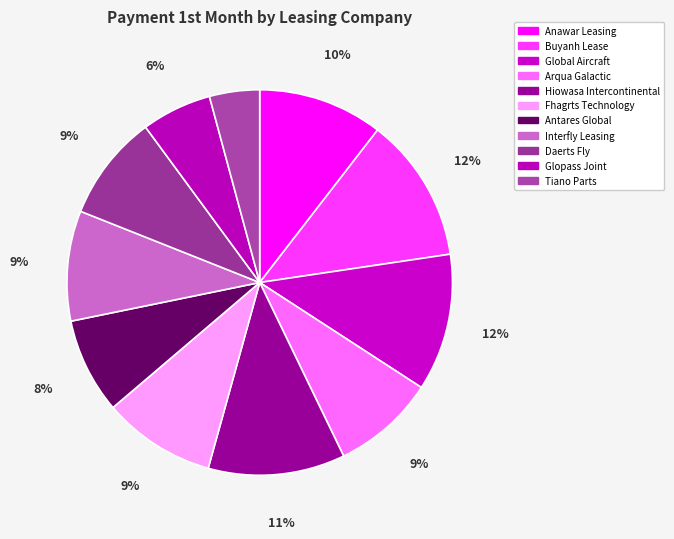

Count the number of slices in the pie.

11